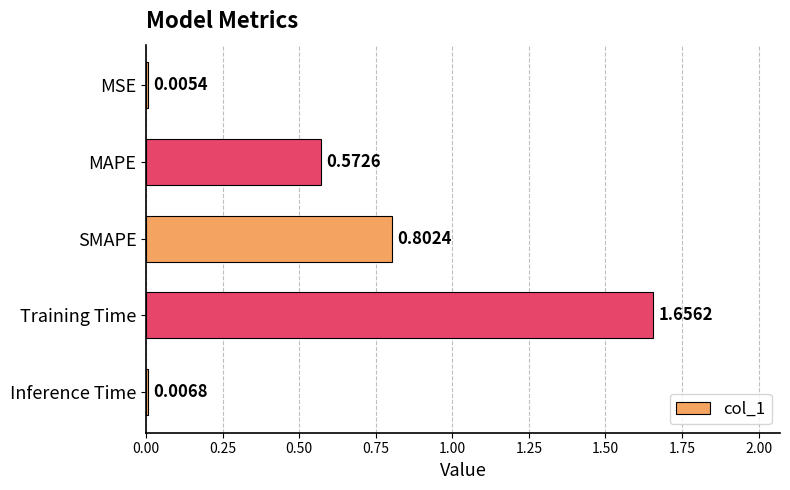

At which category does the chart reach its peak across all series?

Training Time